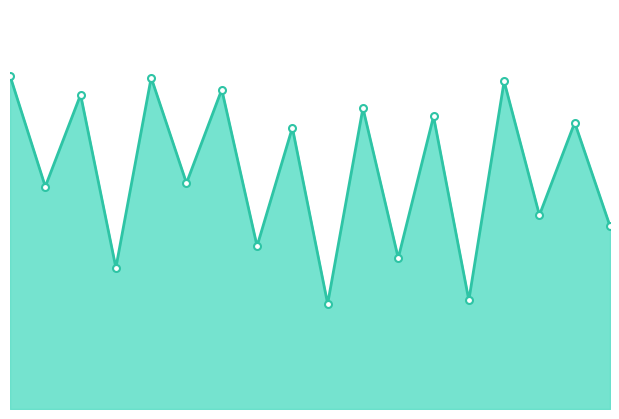

Reading right to left, transcribe all the data shown in this chart.

17=1.6	16=2.5	15=1.7	14=2.9	13=1.0	12=2.6	11=1.3	10=2.6	9=0.9	8=2.5	7=1.4	6=2.8	5=2.0	4=2.9	3=1.2	2=2.7	1=1.9	0=2.9